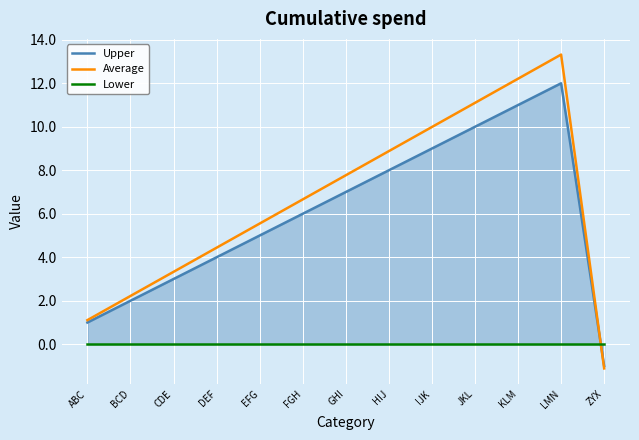

Which has a higher value, IJK or KLM?

KLM